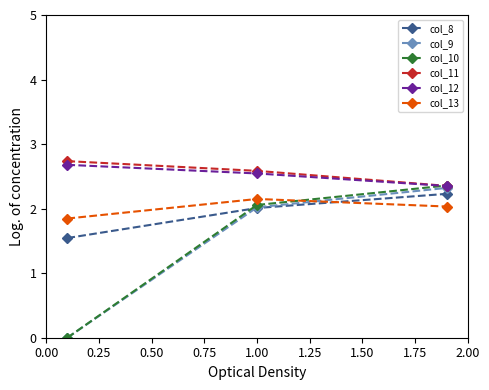

Reading left to right, transcribe all the data shown in this chart.

col_8: 1.5	2.0	2.2
col_9: 0.0	2.0	2.3
col_10: 0.0	2.1	2.4
col_11: 2.7	2.6	2.4
col_12: 2.7	2.5	2.4
col_13: 1.8	2.1	2.0